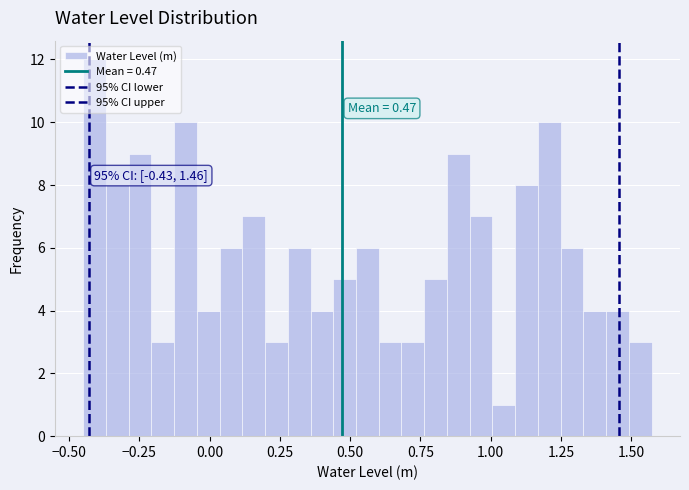

Read against the x-axis, roughly where is the centre of the tallest bar?

-0.40